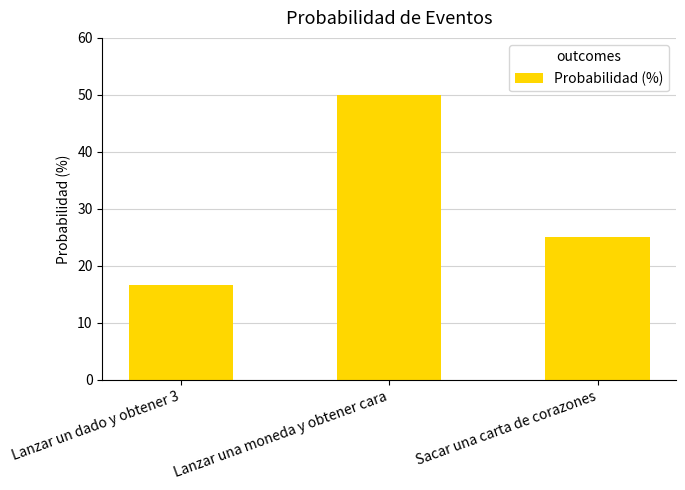

At which category does the chart reach its peak across all series?

Lanzar una moneda y obtener cara